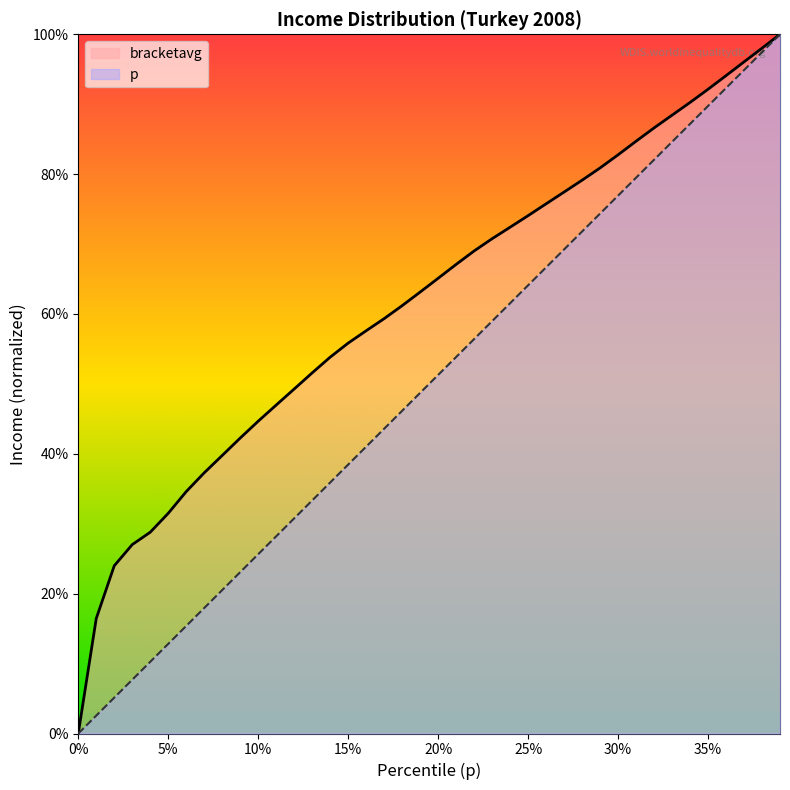

The value of bracketavg at 0.08 is 0.4. True or false?

True